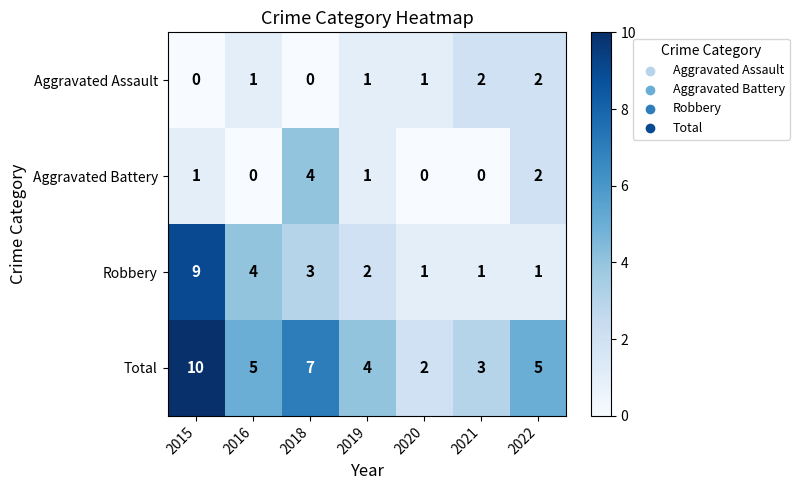

Which series has the largest range (max minus min)?

Robbery